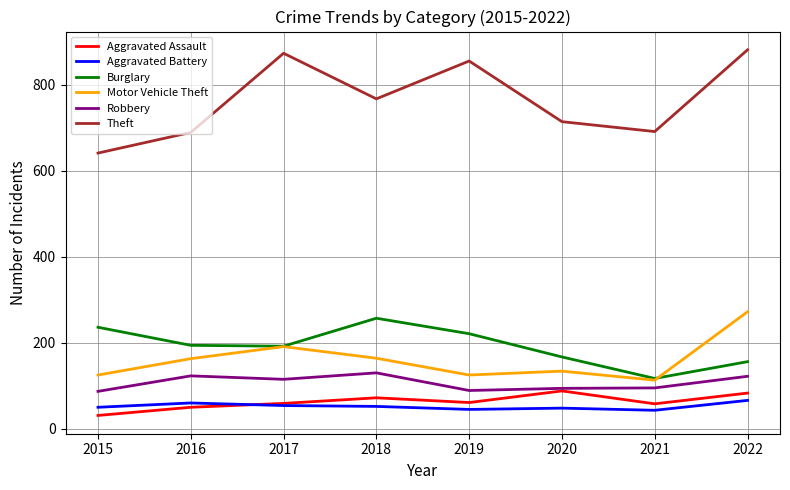

How many categories are shown in the chart?

8